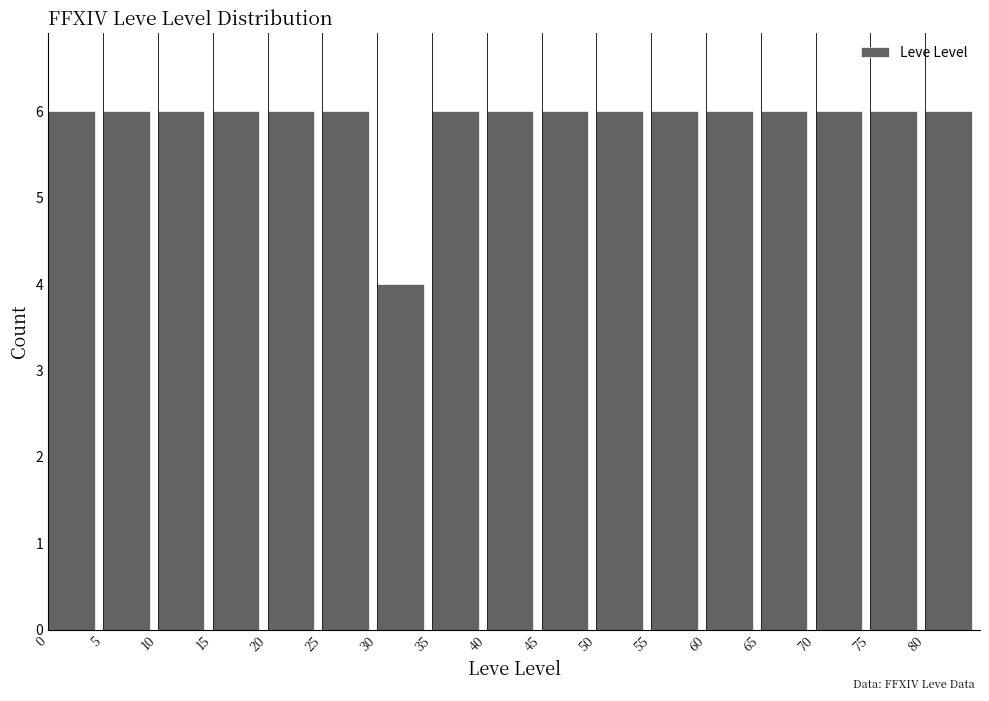

Reading left to right, list every bar in this chart as the range it spans on the x-axis followed by its height. The values are not printed on the chart, so give them approximately, as read against the axis.

0 to 5: 6
5 to 10: 6
10 to 15: 6
15 to 20: 6
20 to 25: 6
25 to 30: 6
30 to 35: 4
35 to 40: 6
40 to 45: 6
45 to 50: 6
50 to 55: 6
55 to 60: 6
60 to 65: 6
65 to 70: 6
70 to 75: 6
75 to 80: 6
80 to 85: 6